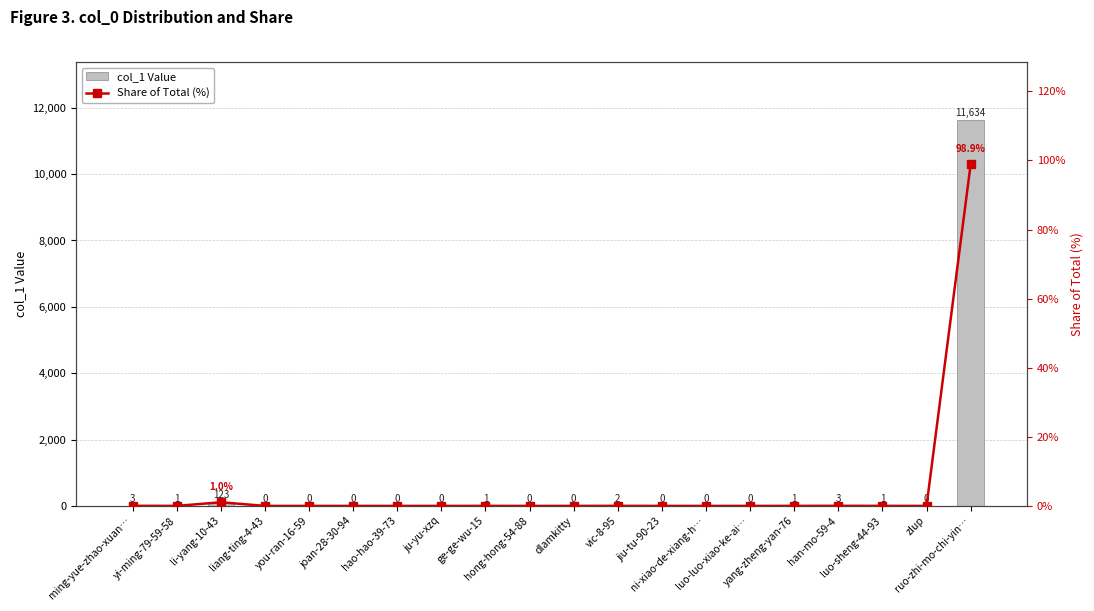

True or false: col_1 Value has a value of 0.7 at ming-yue-zhao-xuan….

False